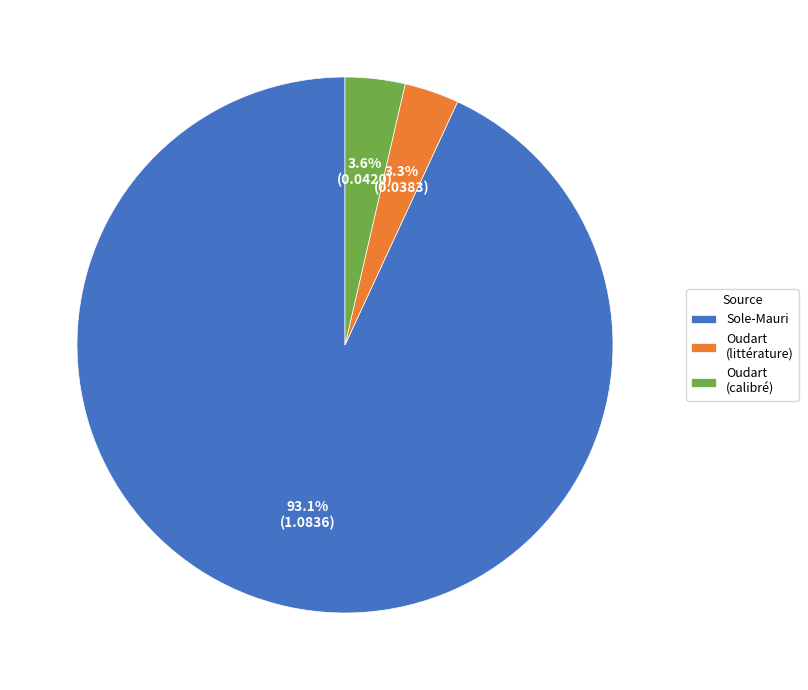

How many segments does this pie chart have?

3